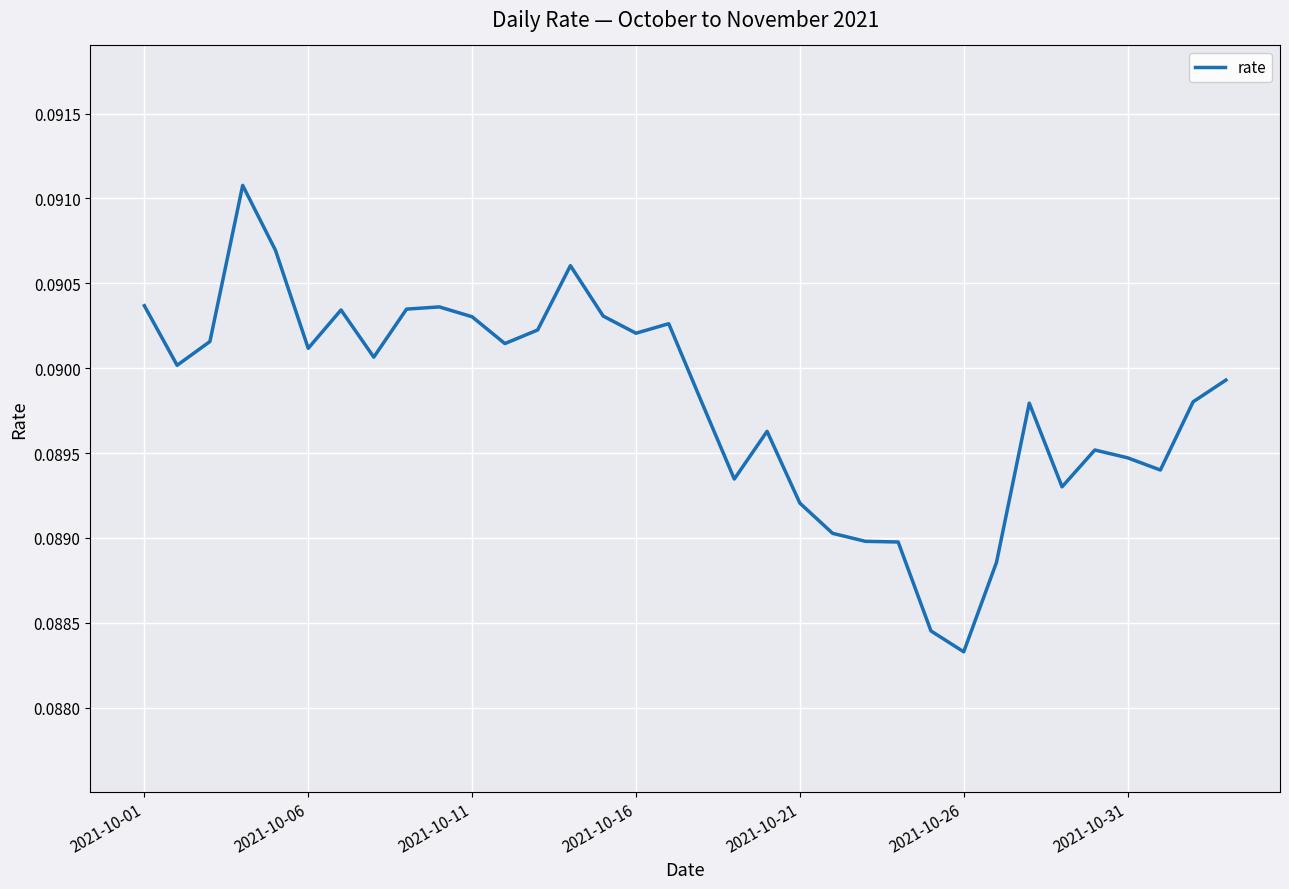

Reading right to left, list all the values displayed in this chart.

0.1	0.1	0.1	0.1	0.1	0.1	0.1	0.1	0.1	0.1	0.1	0.1	0.1	0.1	0.1	0.1	0.1	0.1	0.1	0.1	0.1	0.1	0.1	0.1	0.1	0.1	0.1	0.1	0.1	0.1	0.1	0.1	0.1	0.1